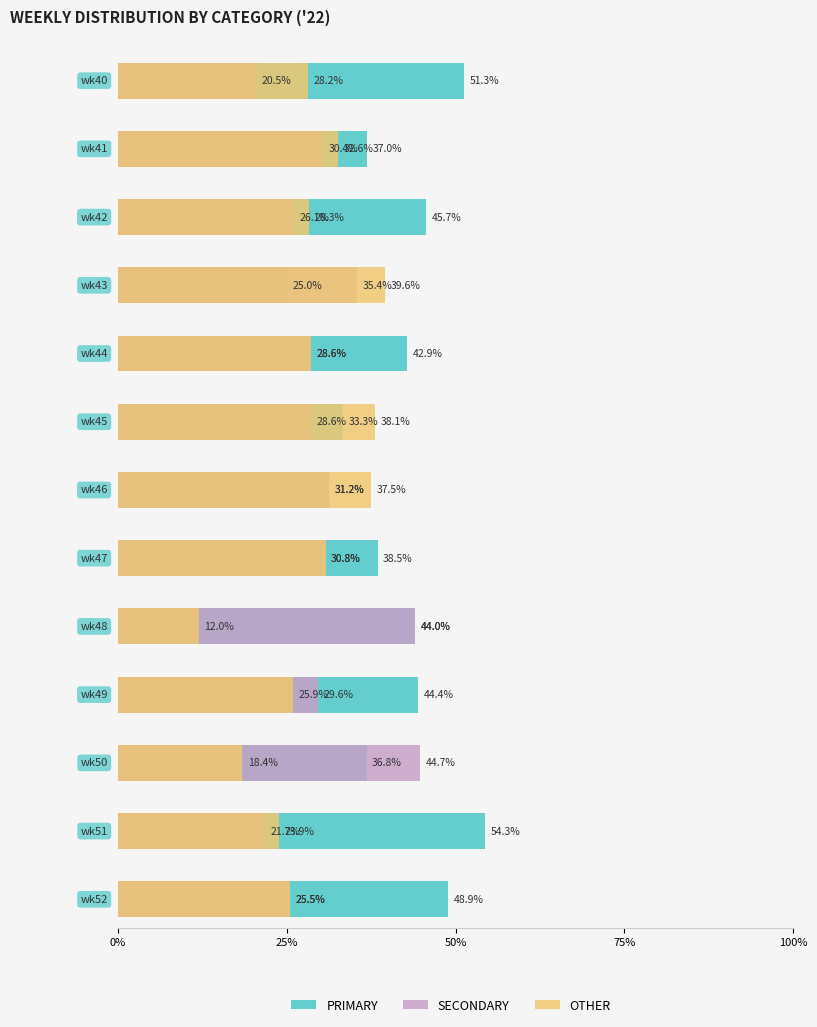

What is the difference between the highest and lowest values at wk44?

14.3